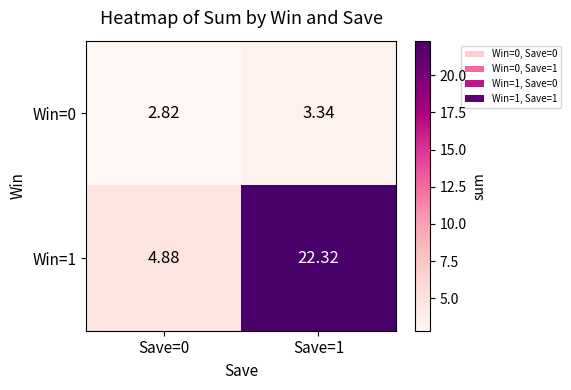

How many data points in Win=0 are less than 3?

1